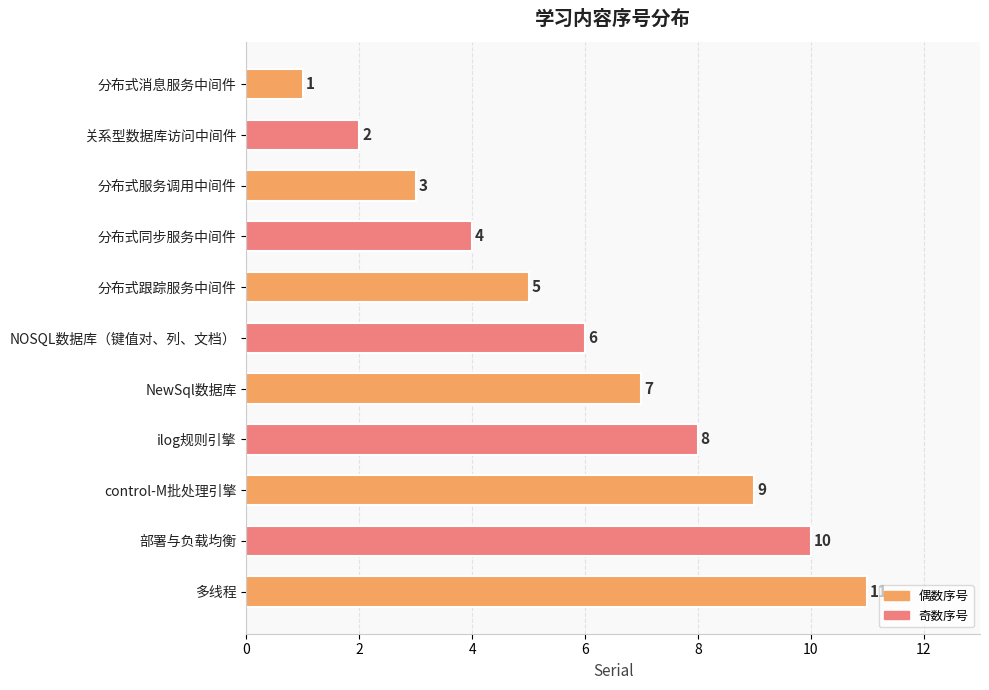

What is the difference between the second highest and minimum values?

9